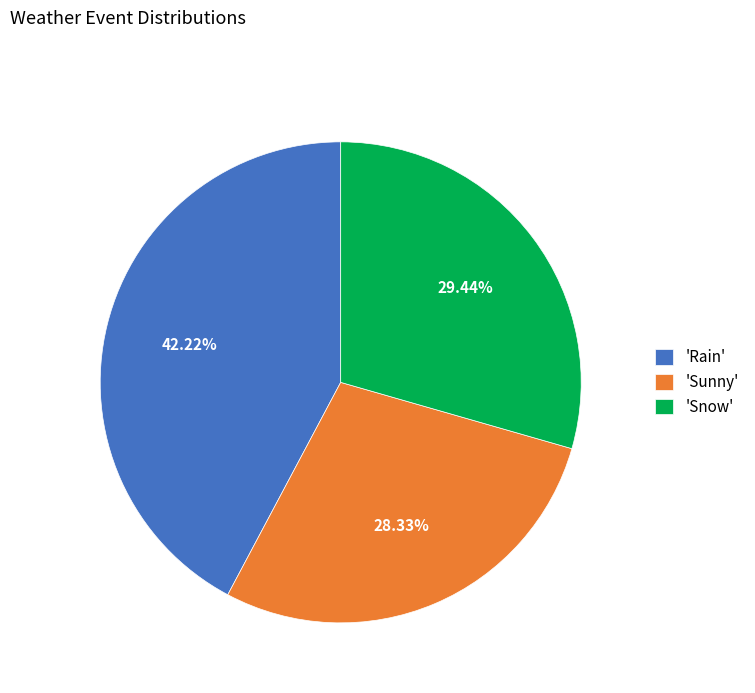

Rank the categories by value from lowest to highest.

'Sunny', 'Snow', 'Rain'